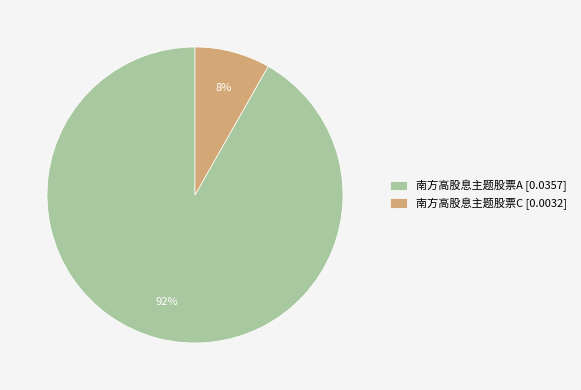

How many slices are in this pie chart?

2